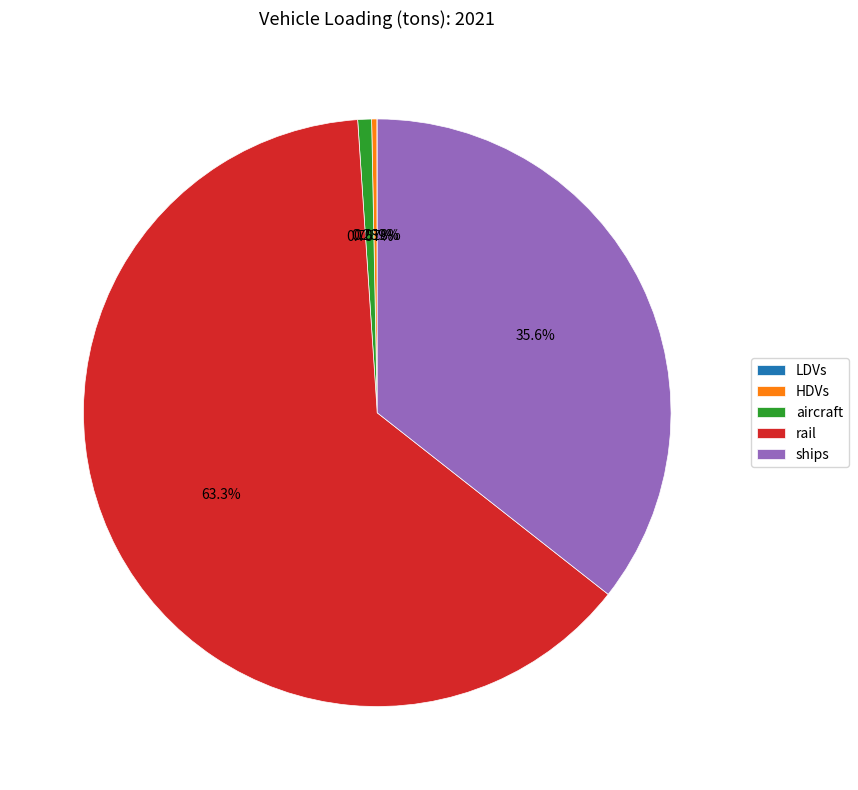

Which category has the biggest portion of the pie?

rail